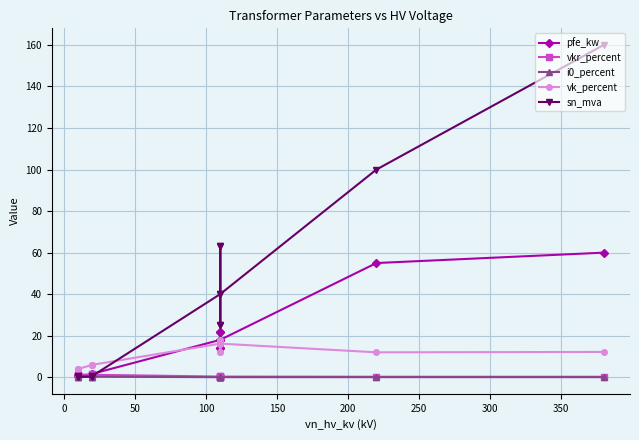

List the series in order of their peak value, lowest first.

i0_percent, vkr_percent, vk_percent, pfe_kw, sn_mva